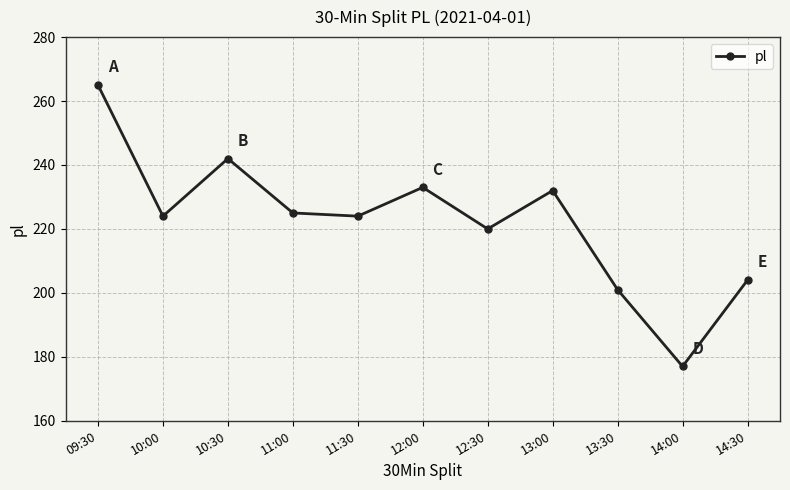

Which has a higher value, 11:30 or 12:30?

11:30